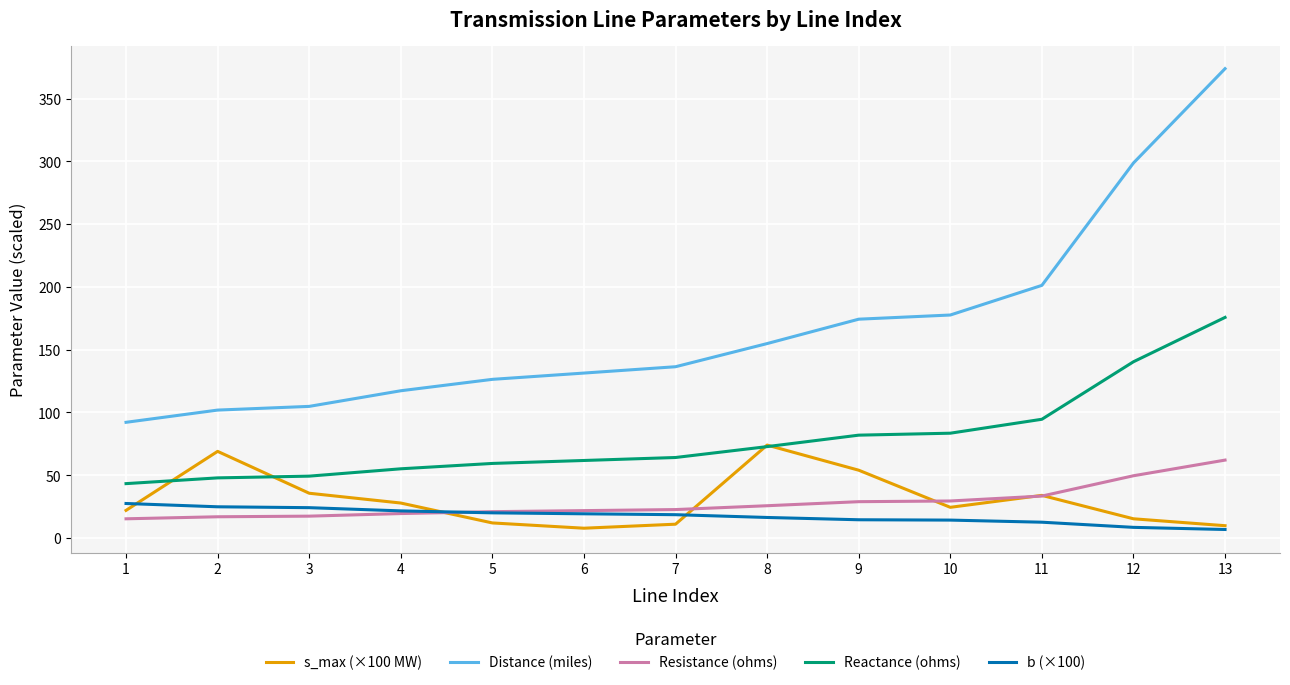

What is the spread (max minus min) of values at 5?

114.4